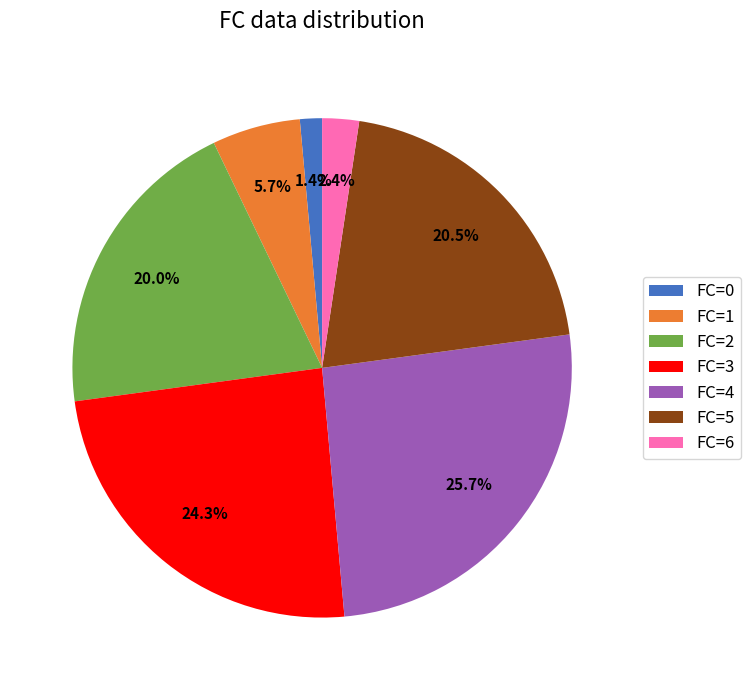

Does any single category account for the majority?

No